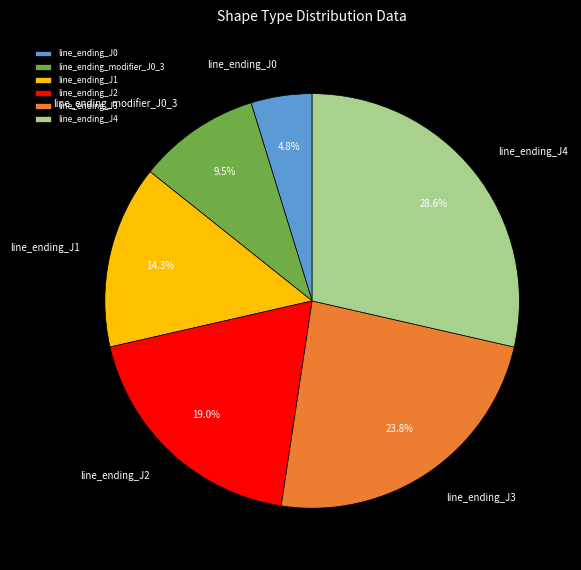

Which slice is the largest?

line_ending_J4